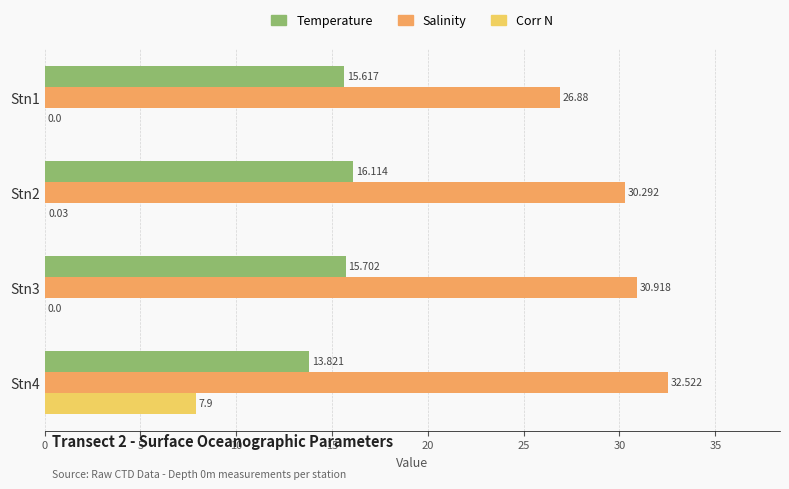

What is the average value of the Temperature series?

15.3